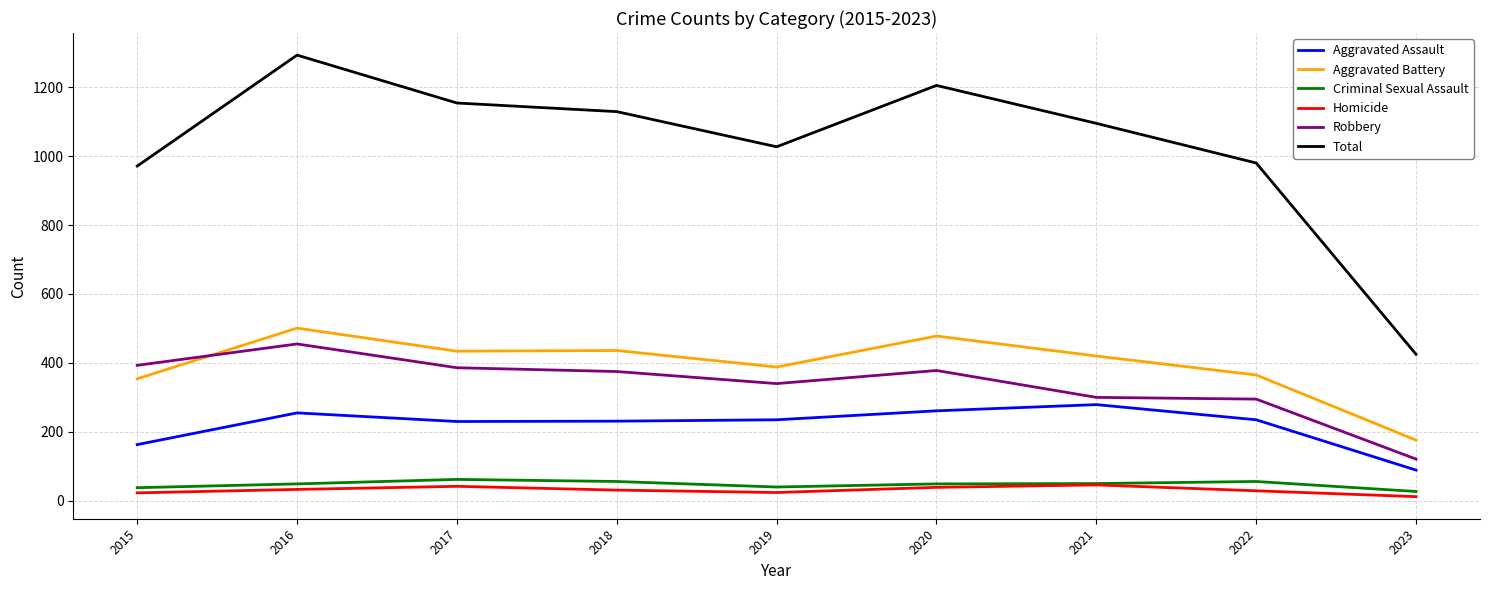

How many interior local peaks does the Total series have?

2